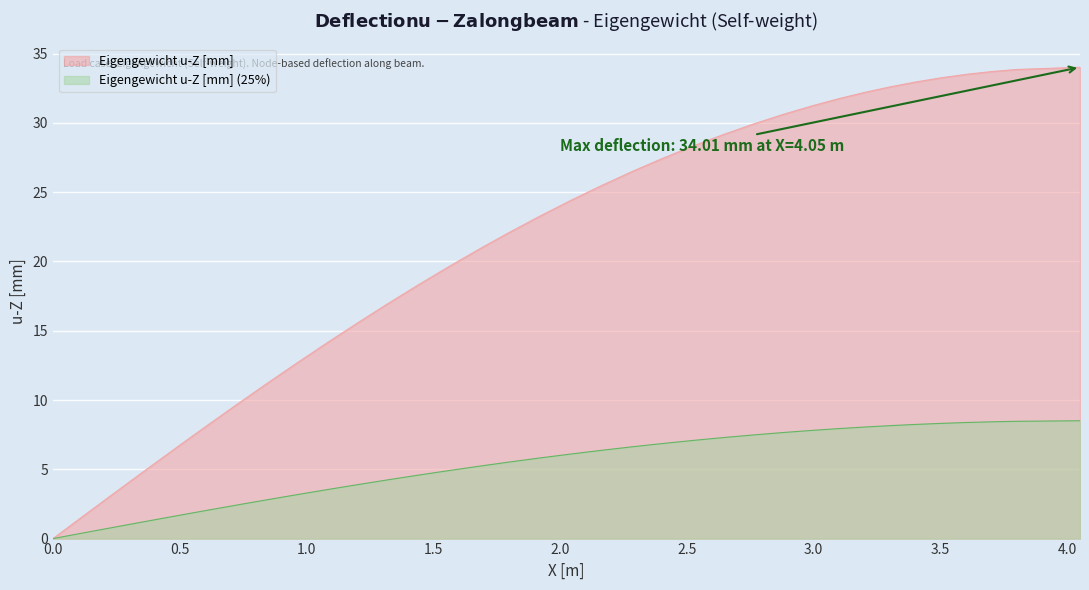

Reading right to left, list all the values displayed in this chart.

34.0	33.9	33.7	33.5	33.2	32.9	32.6	32.2	31.8	31.3	30.7	30.6	29.9	29.1	28.3	27.4	26.6	26.5	25.5	24.4	23.3	22.1	21.1	20.9	19.6	18.3	16.9	15.6	14.4	14.1	12.6	11.1	9.6	8.1	6.7	6.5	4.9	3.3	1.6	0.0